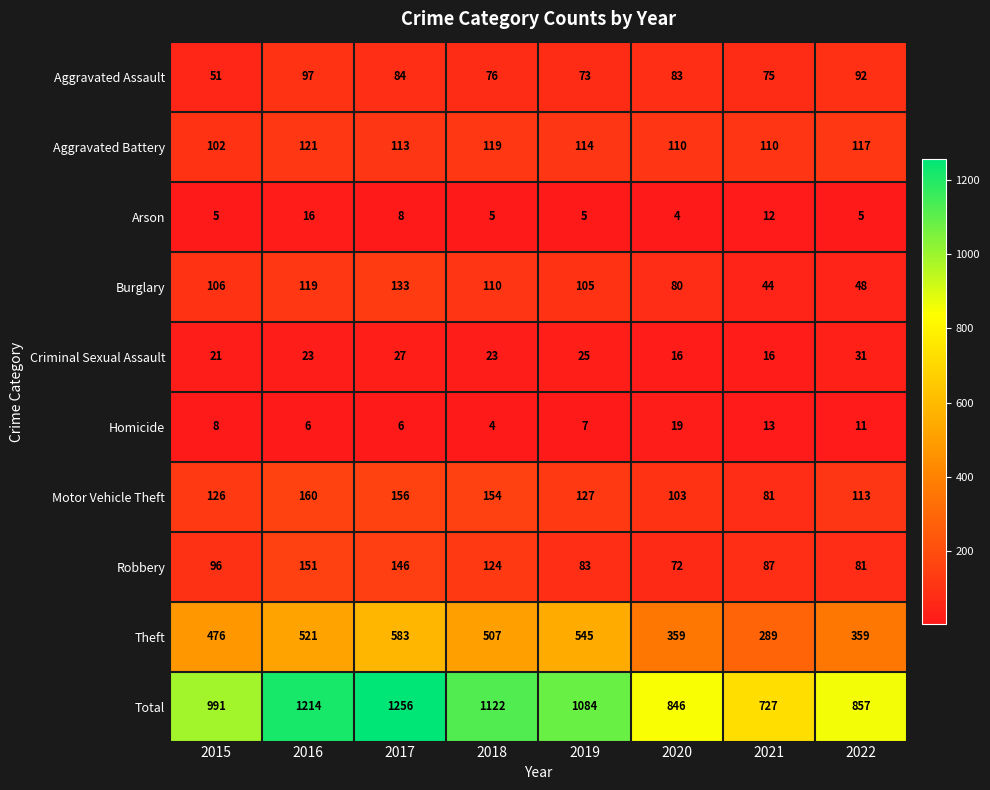

Which series changed the most between 2018 and 2019?

Robbery